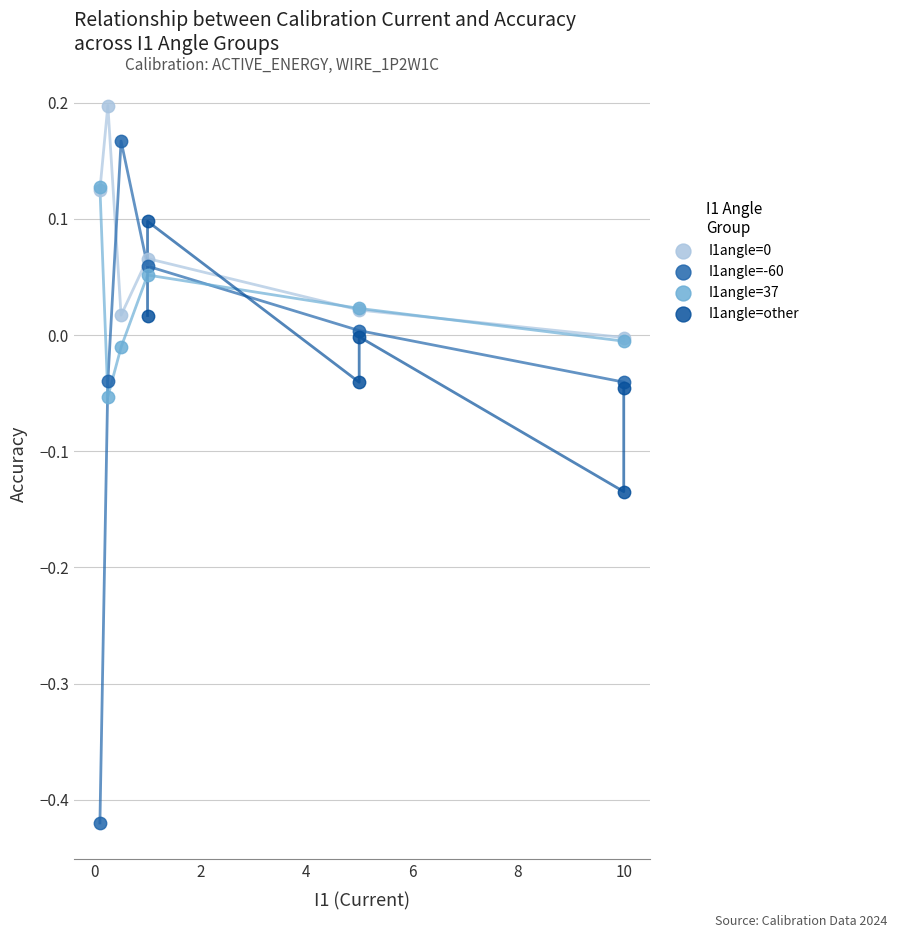

Which series reaches the minimum Y coordinate?

I1angle=-60